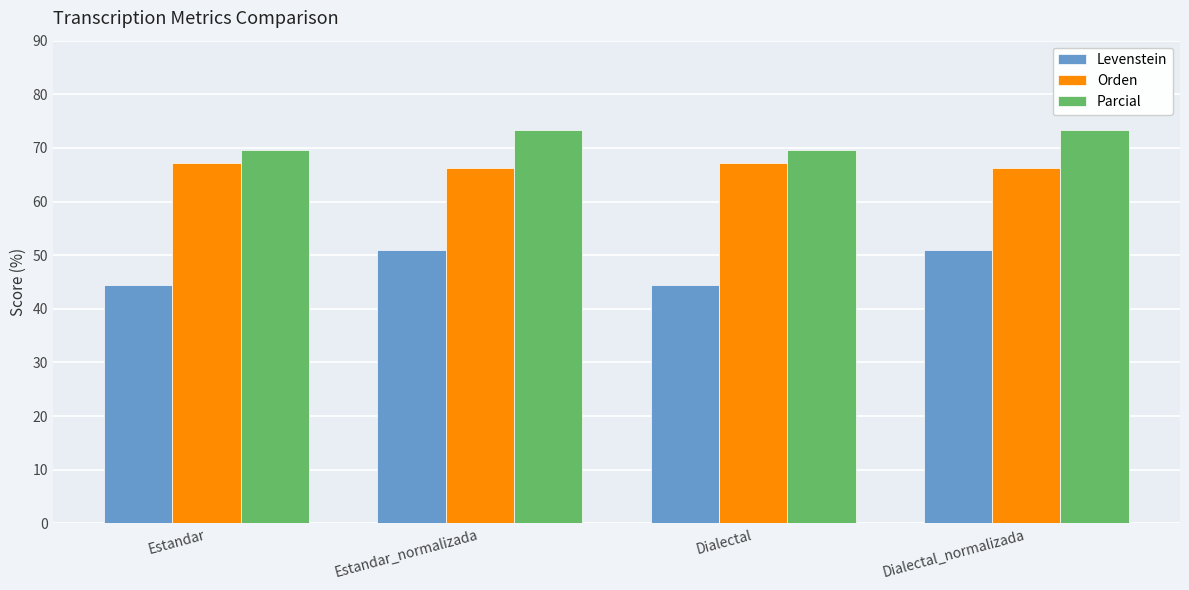

What is the difference between the second highest and second lowest values in the Orden series?

0.9